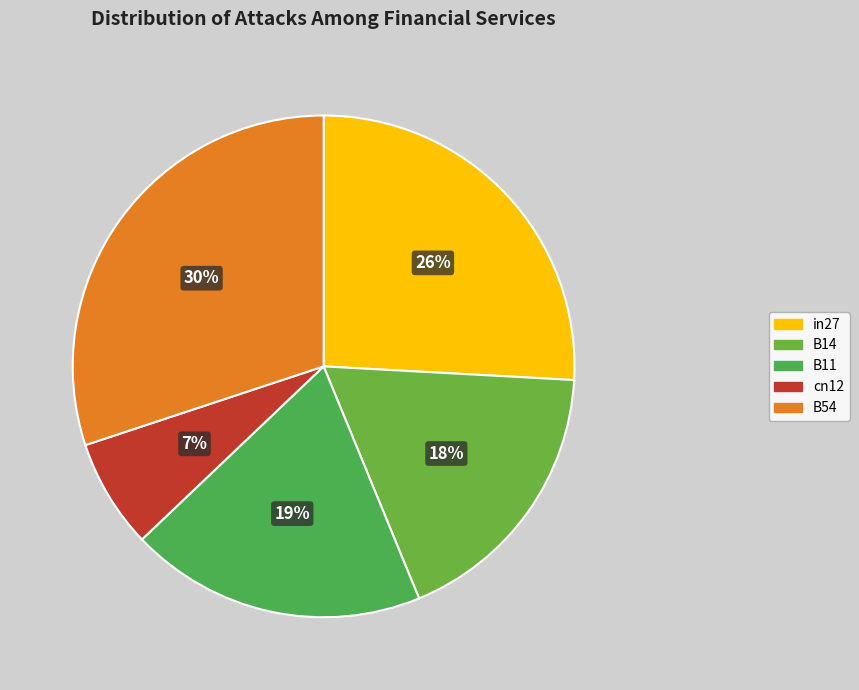

Which category has the smallest portion of the pie?

cn12